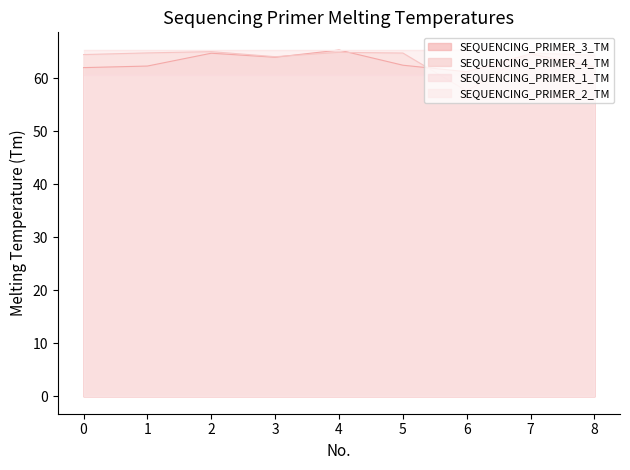

After their last crossing, which series has the higher values: SEQUENCING_PRIMER_4_TM or SEQUENCING_PRIMER_3_TM?

SEQUENCING_PRIMER_4_TM